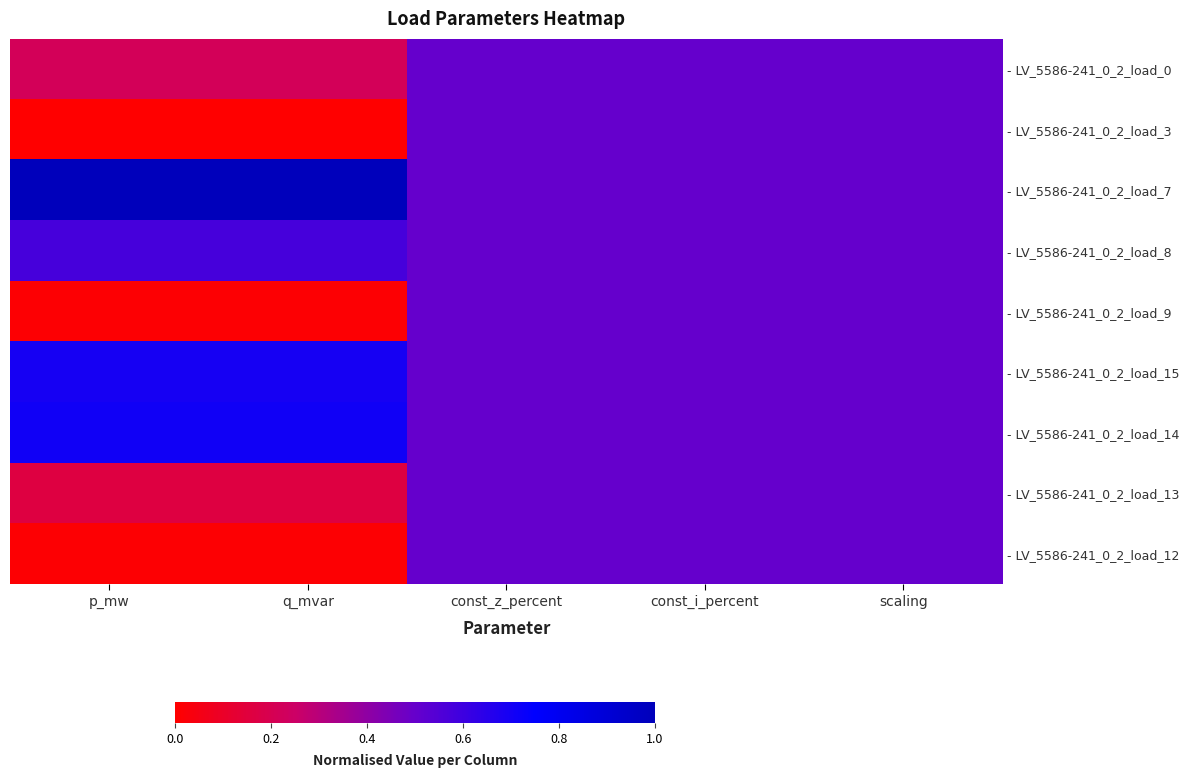

Reading right to left, what are all the values shown in this chart?

- LV_5586-241_0_2_load_0: scaling=0.5	const_i_percent=0.5	const_z_percent=0.5	q_mvar=0.2	p_mw=0.2
- LV_5586-241_0_2_load_3: scaling=0.5	const_i_percent=0.5	const_z_percent=0.5	q_mvar=0.0	p_mw=0.0
- LV_5586-241_0_2_load_7: scaling=0.5	const_i_percent=0.5	const_z_percent=0.5	q_mvar=1.0	p_mw=1.0
- LV_5586-241_0_2_load_8: scaling=0.5	const_i_percent=0.5	const_z_percent=0.5	q_mvar=0.6	p_mw=0.6
- LV_5586-241_0_2_load_9: scaling=0.5	const_i_percent=0.5	const_z_percent=0.5	q_mvar=0.0	p_mw=0.0
- LV_5586-241_0_2_load_15: scaling=0.5	const_i_percent=0.5	const_z_percent=0.5	q_mvar=0.7	p_mw=0.7
- LV_5586-241_0_2_load_14: scaling=0.5	const_i_percent=0.5	const_z_percent=0.5	q_mvar=0.7	p_mw=0.7
- LV_5586-241_0_2_load_13: scaling=0.5	const_i_percent=0.5	const_z_percent=0.5	q_mvar=0.2	p_mw=0.2
- LV_5586-241_0_2_load_12: scaling=0.5	const_i_percent=0.5	const_z_percent=0.5	q_mvar=0.0	p_mw=0.0